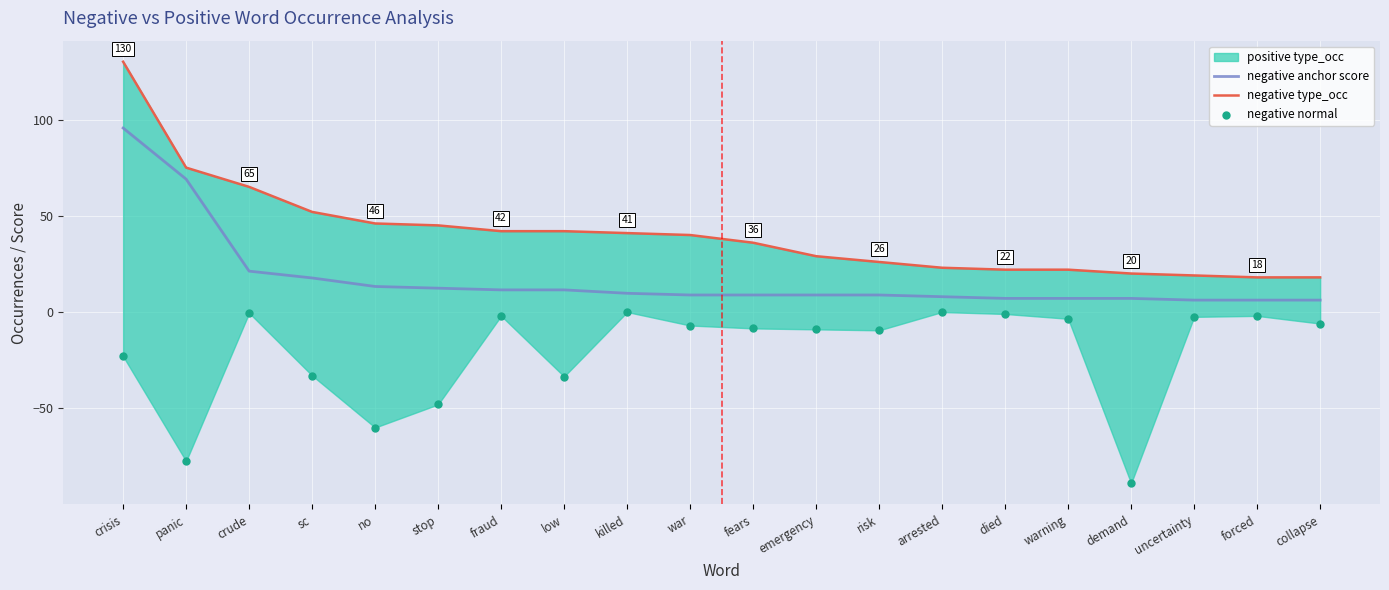

At how many categories does at least one series exceed 61?

3